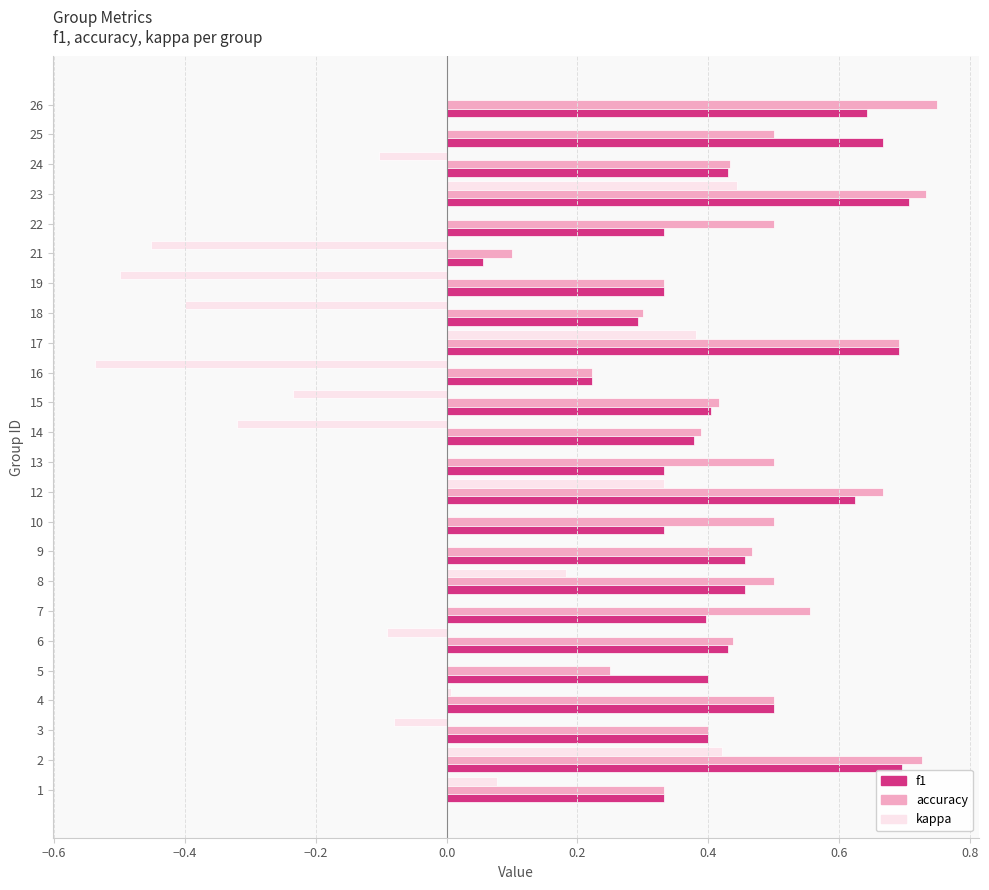

How many data points does each series have?

24